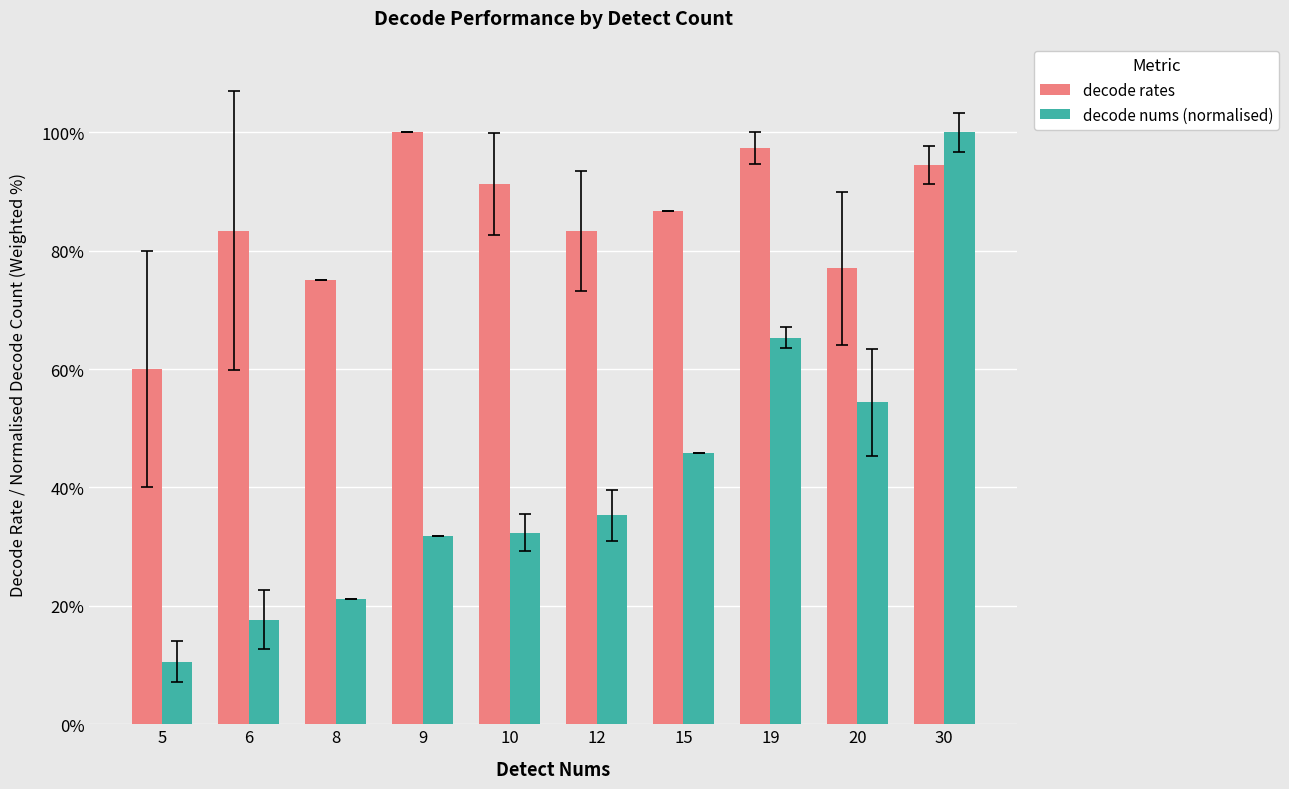

Reading right to left, transcribe all the data shown in this chart.

decode rates: 0.9	0.8	1.0	0.9	0.8	0.9	1.0	0.8	0.8	0.6
decode nums (normalised): 1.0	0.5	0.7	0.5	0.4	0.3	0.3	0.2	0.2	0.1